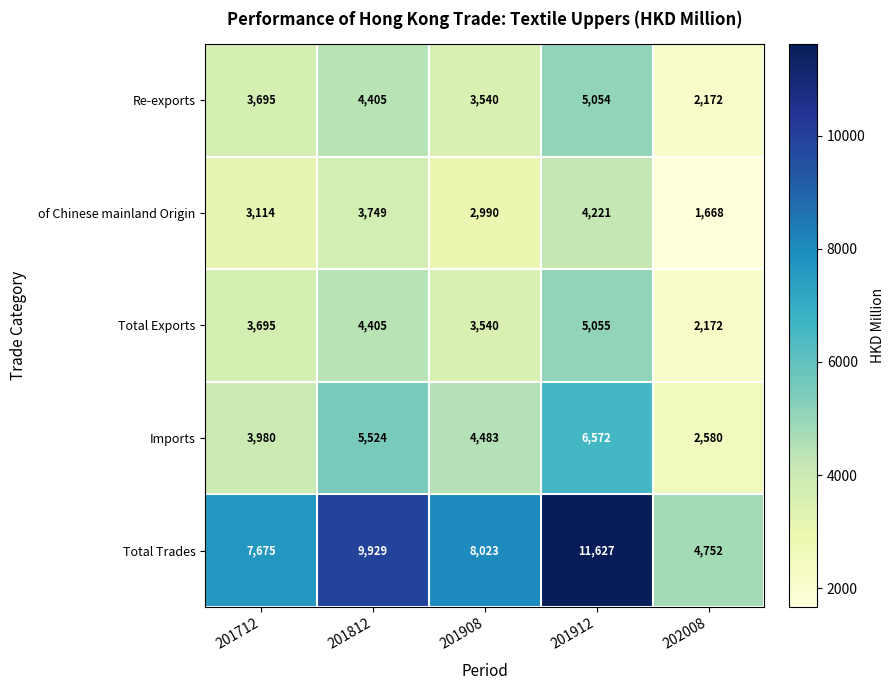

What is the difference between the maximum and minimum values in the Total Exports series?

2883